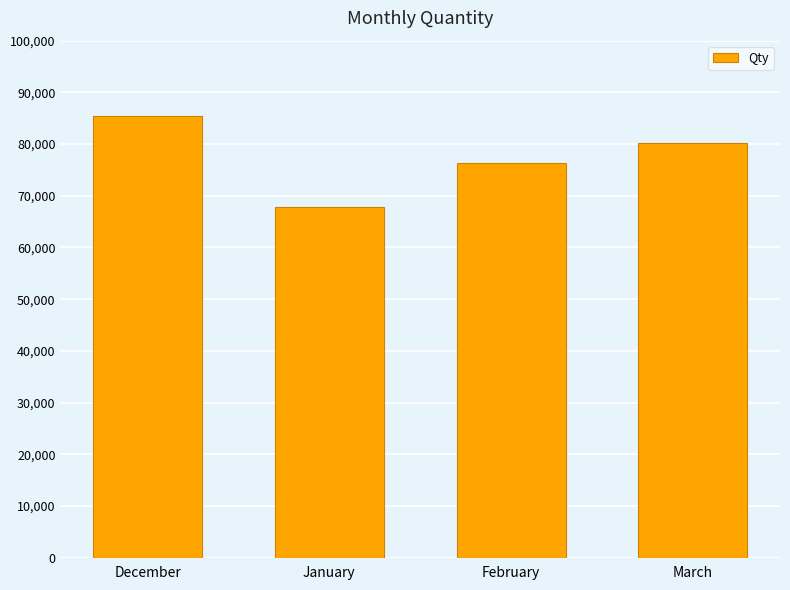

What is the label of the 2nd bar from the right?

February